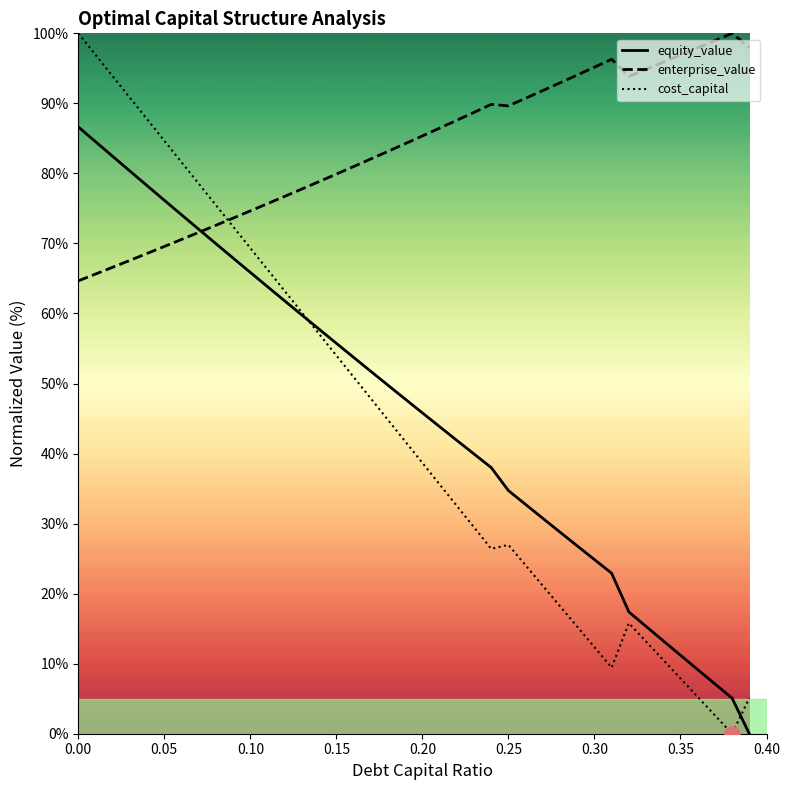

What is the highest value of the enterprise_value series?

100.0